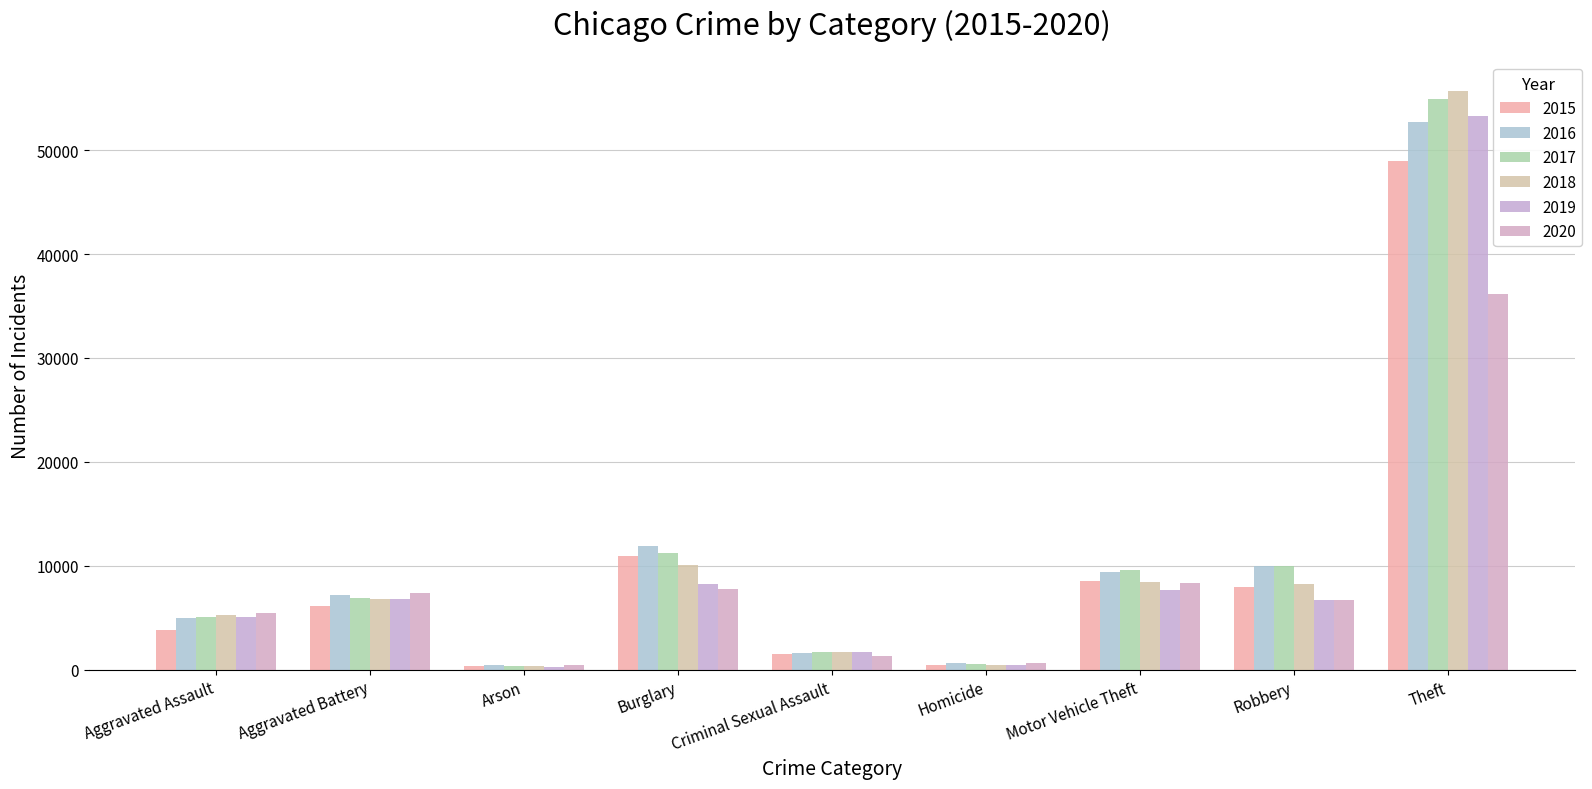

At which category is the sum across all series the highest?

Theft